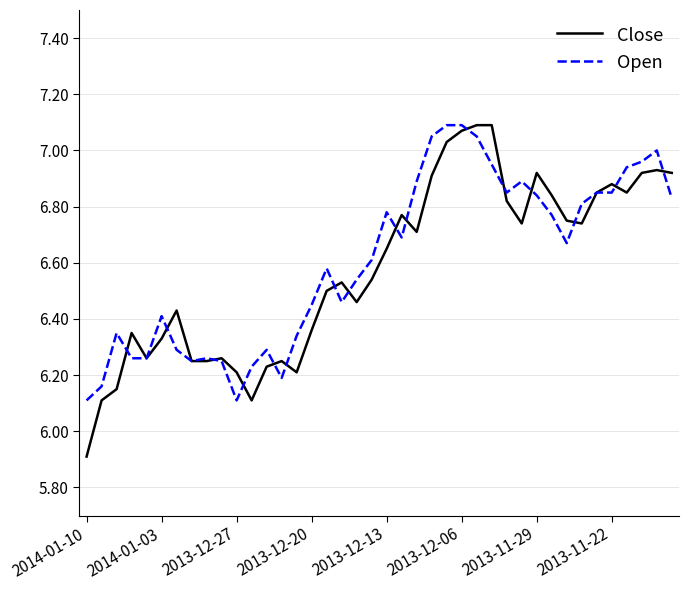

What is the lowest value of the Open series?

6.1